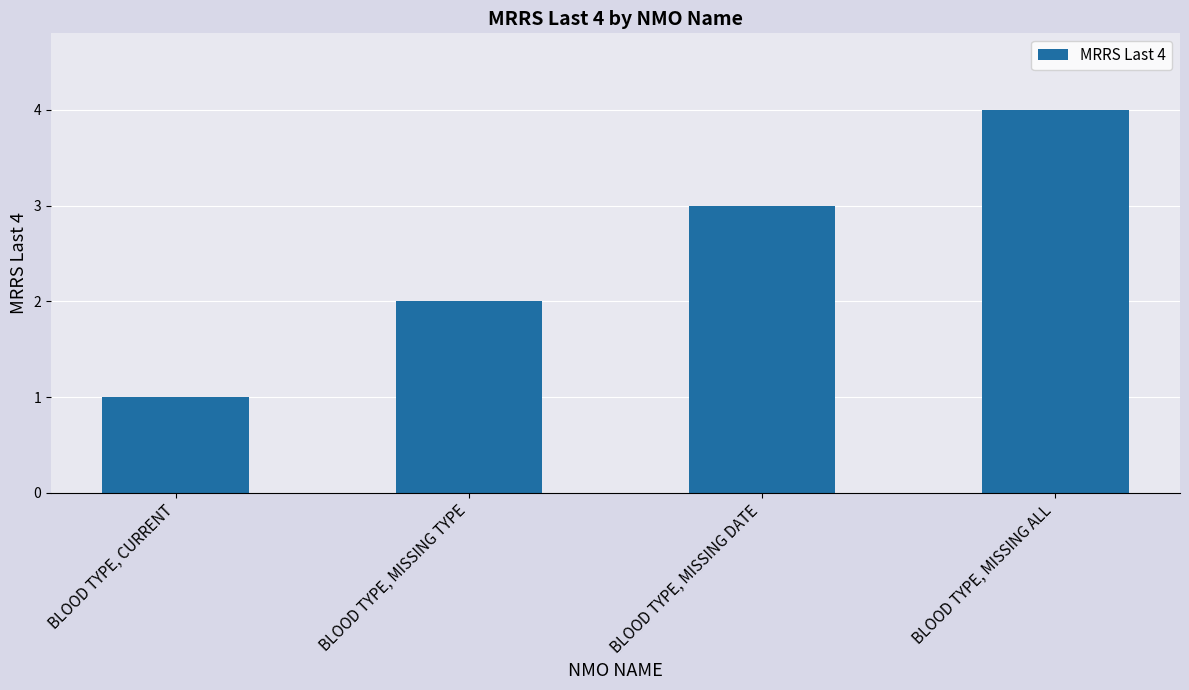

Reading right to left, transcribe all the data shown in this chart.

BLOOD TYPE, MISSING ALL=4	BLOOD TYPE, MISSING DATE=3	BLOOD TYPE, MISSING TYPE=2	BLOOD TYPE, CURRENT=1